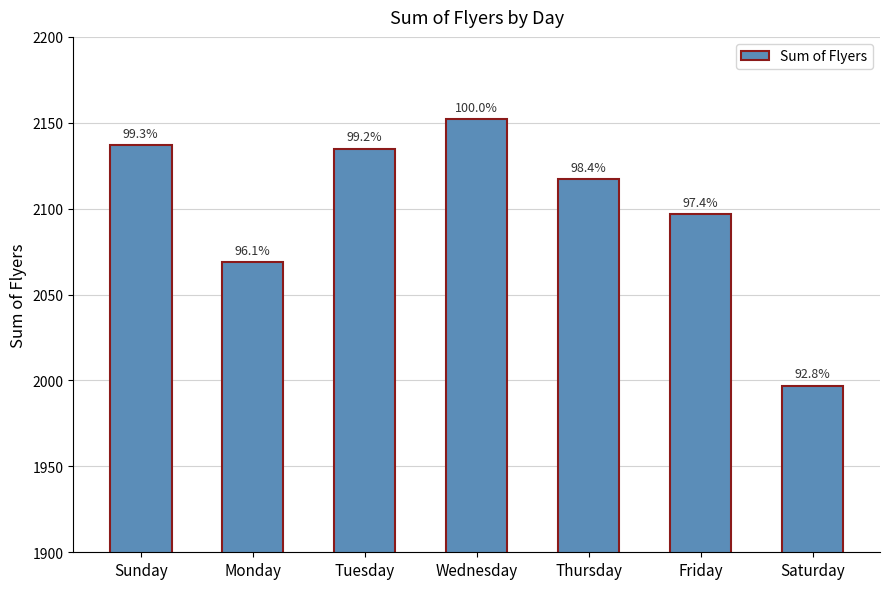

Reading left to right, extract all data points from this chart.

Sunday=2137	Monday=2069	Tuesday=2135	Wednesday=2152	Thursday=2117	Friday=2097	Saturday=1997